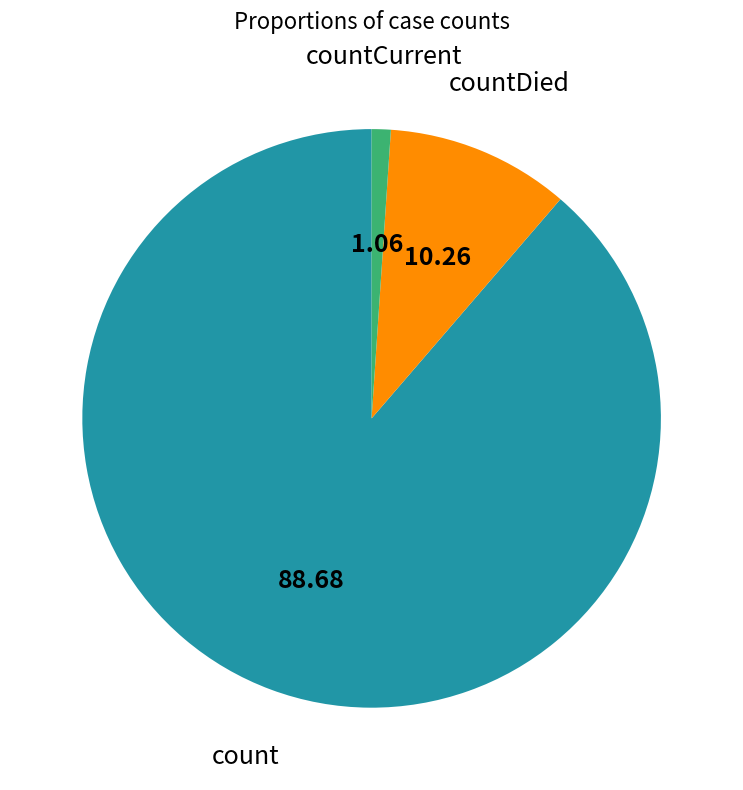

Is there any slice that represents more than half of the pie?

Yes